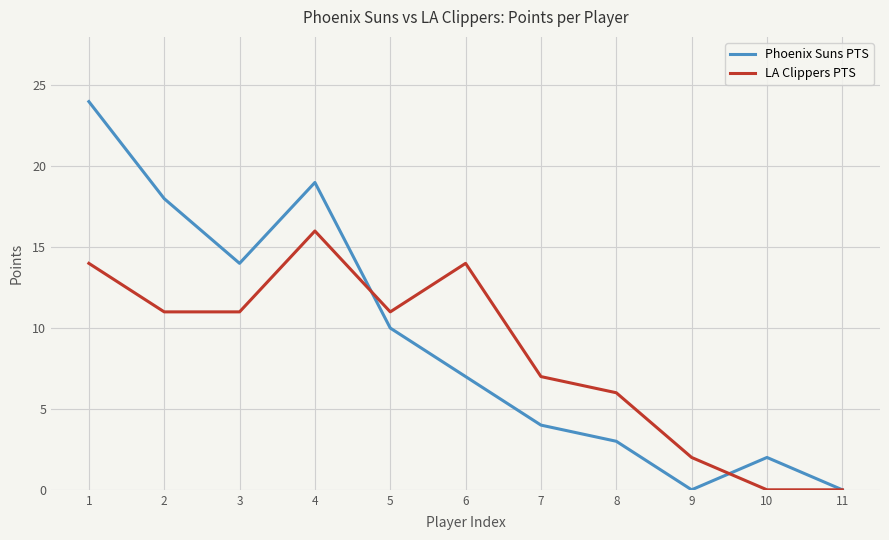

Reading right to left, transcribe all the data shown in this chart.

Phoenix Suns PTS: 11=0	10=2	9=0	8=3	7=4	6=7	5=10	4=19	3=14	2=18	1=24
LA Clippers PTS: 11=0	10=0	9=2	8=6	7=7	6=14	5=11	4=16	3=11	2=11	1=14